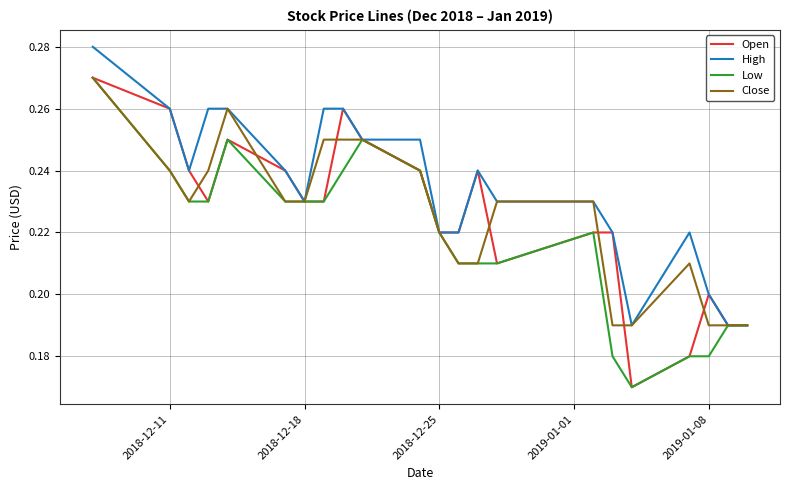

Which series has the largest total across all categories?

High